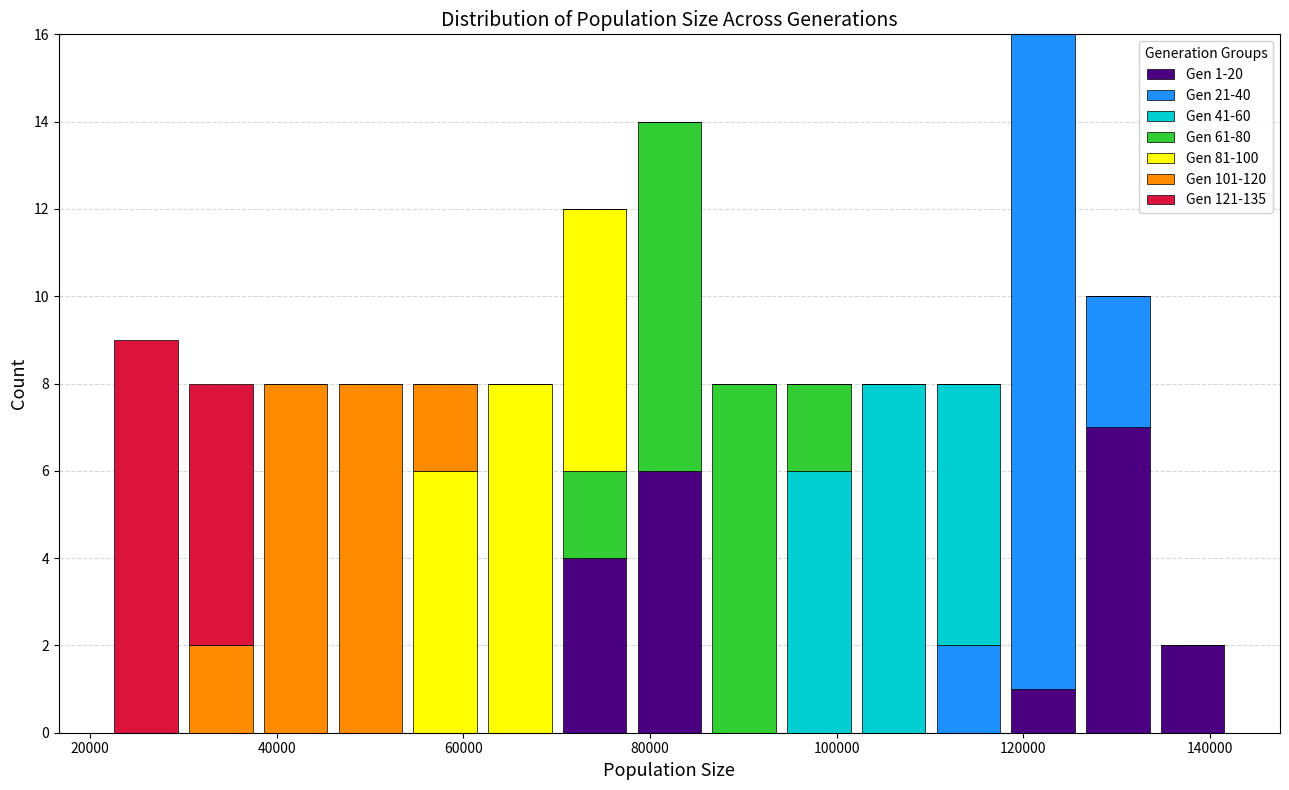

Which range on the x-axis has the tallest stacked bar (by total height)?

118000 to 126000